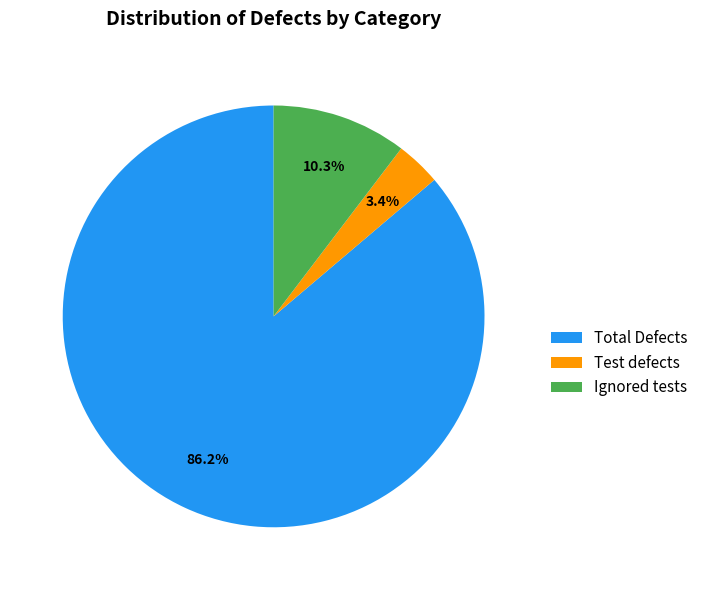

What is the smallest slice in the pie chart?

Test defects